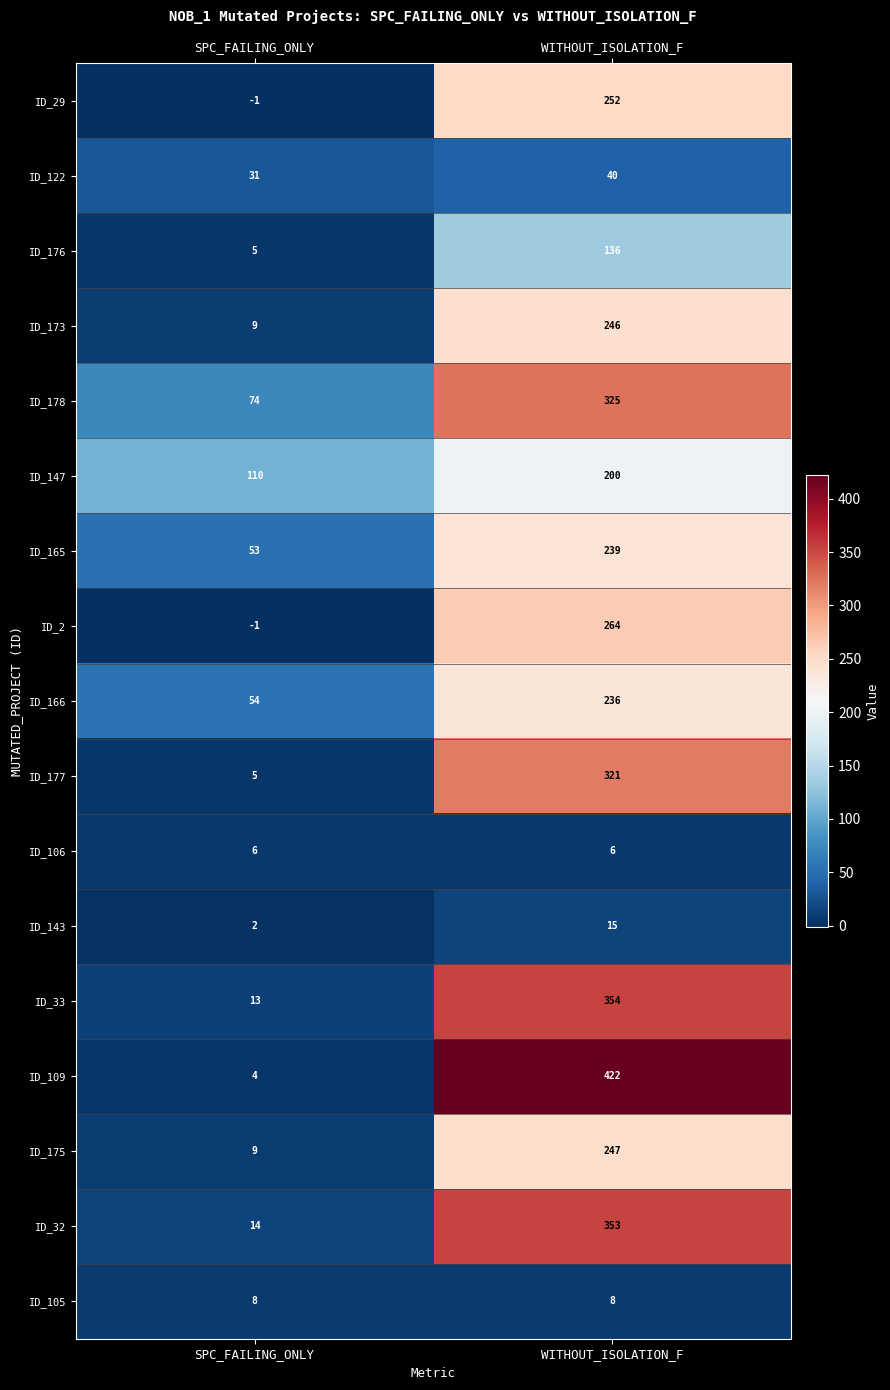

Read the ID_106 value at SPC_FAILING_ONLY.

6